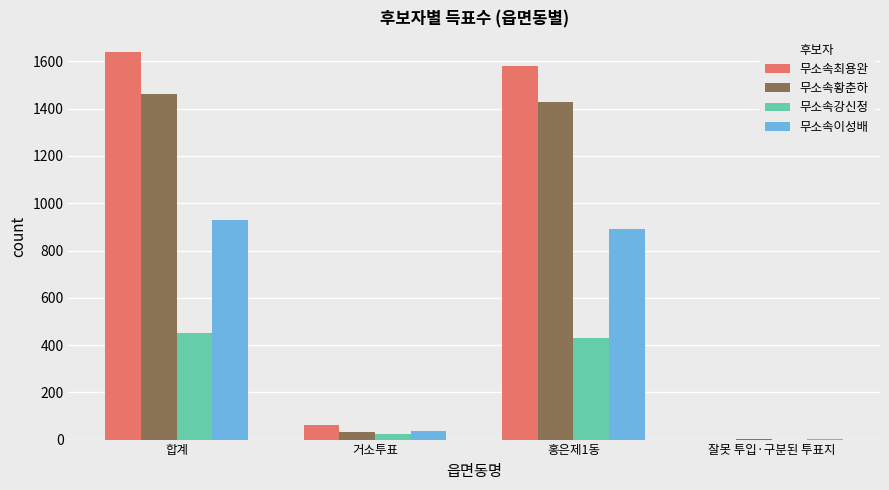

Which category has the highest value across all series?

합계